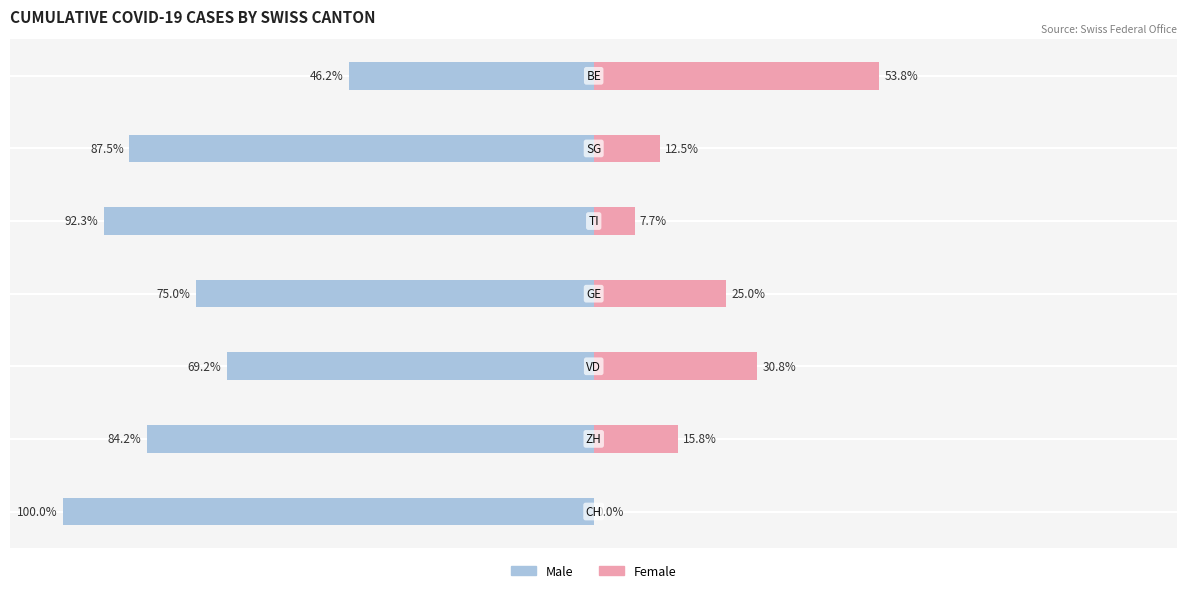

What is the total value across all series at 0?

-100.0